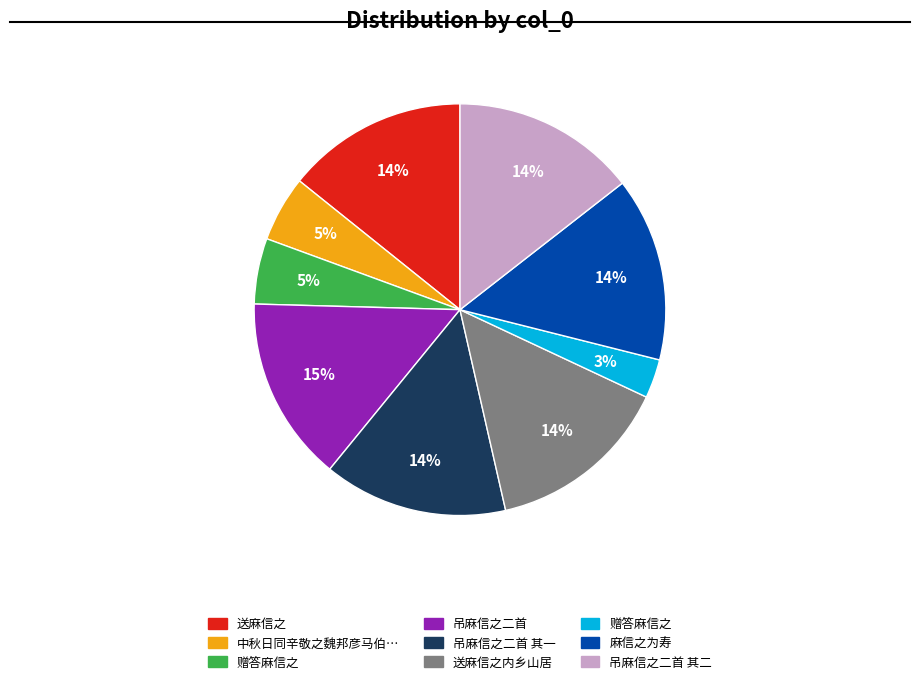

How many segments does this pie chart have?

9